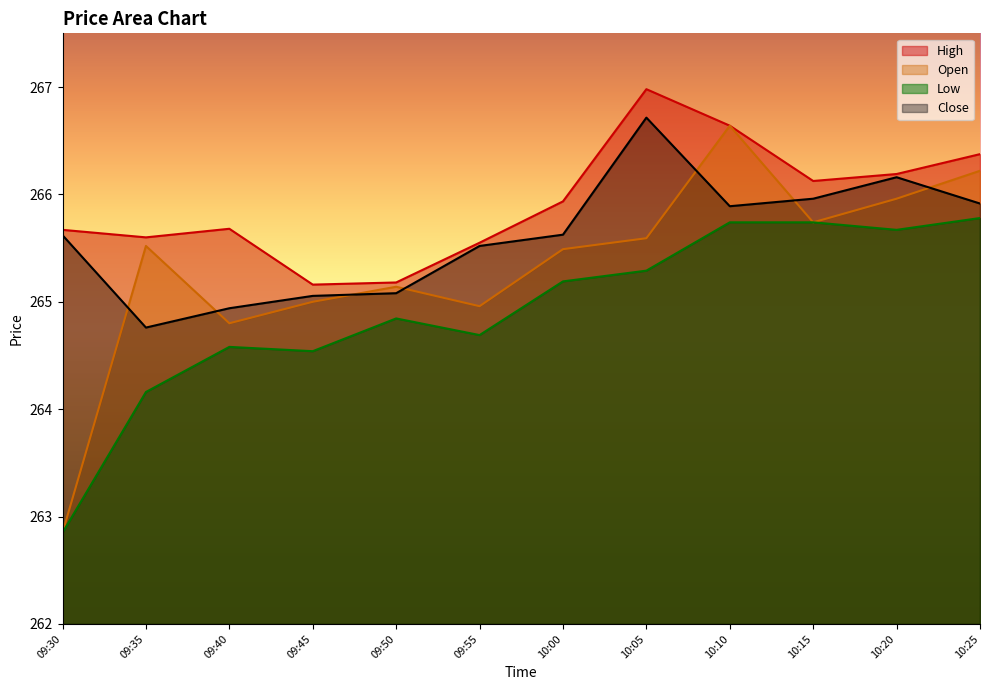

What is the sum of the Close values at 09:45 and 09:50?

530.1